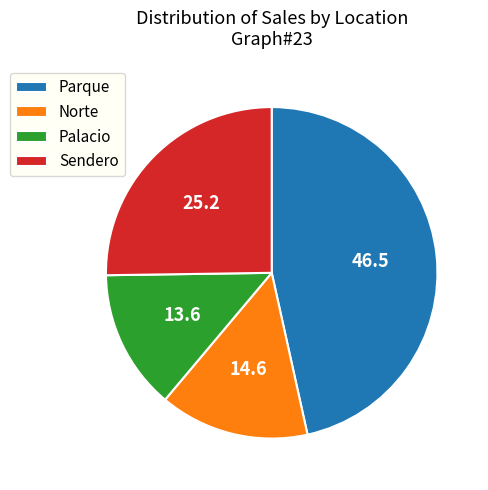

Which slice is the largest?

Parque